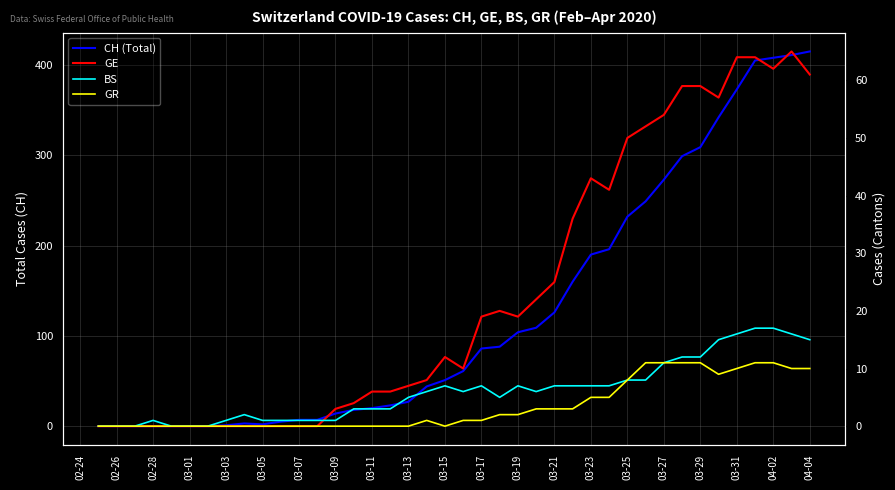

What is the sum of all GR values?

139